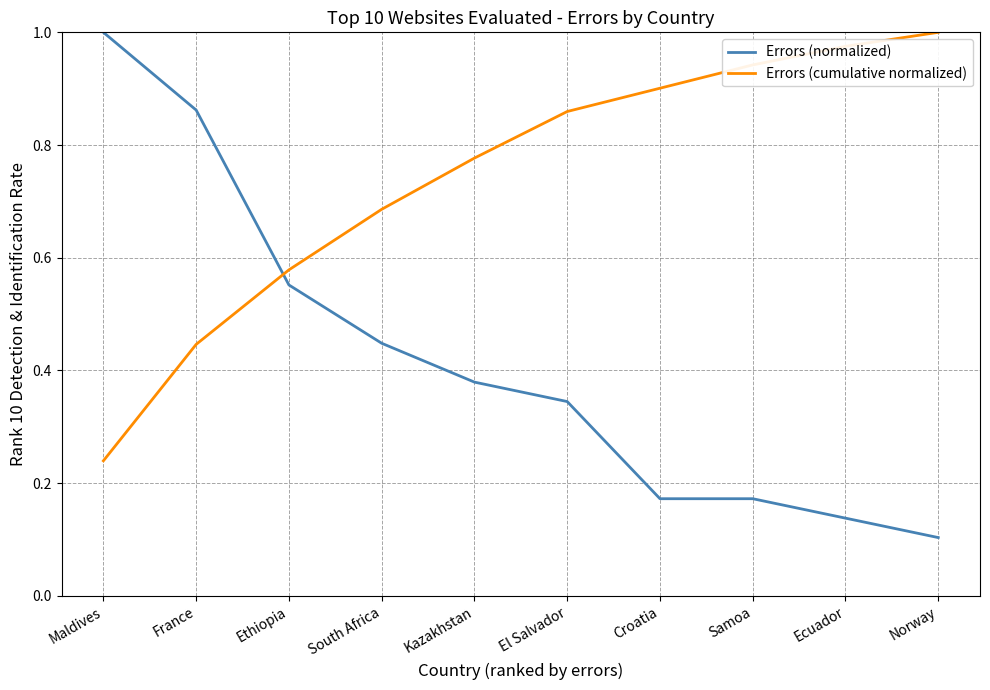

The value of Errors (cumulative normalized) at El Salvador is 0.9. True or false?

True